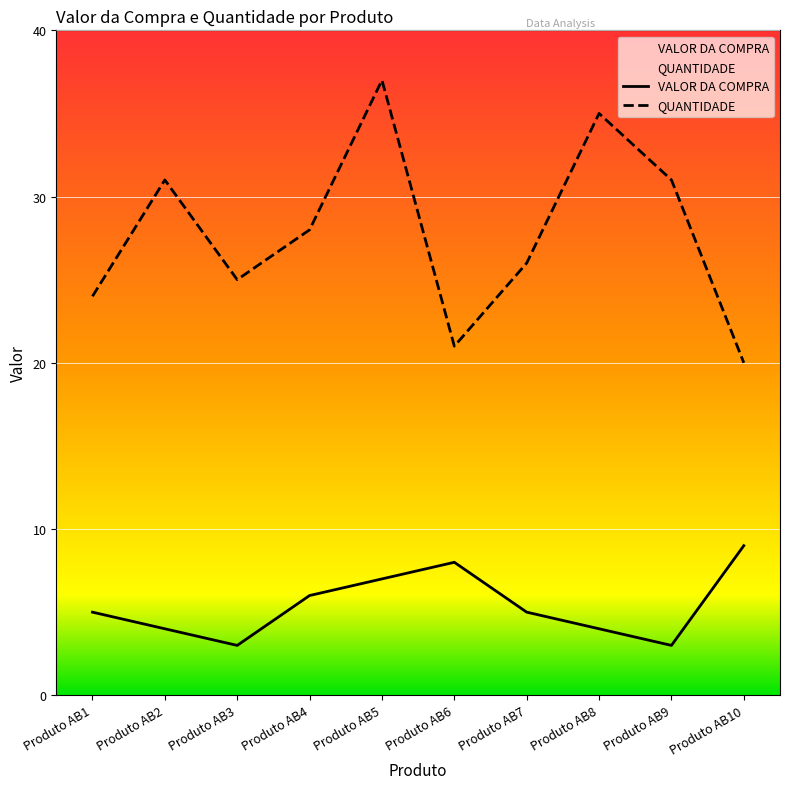

Is the value of VALOR DA COMPRA at Produto AB5 greater than the value of QUANTIDADE at Produto AB3?

No